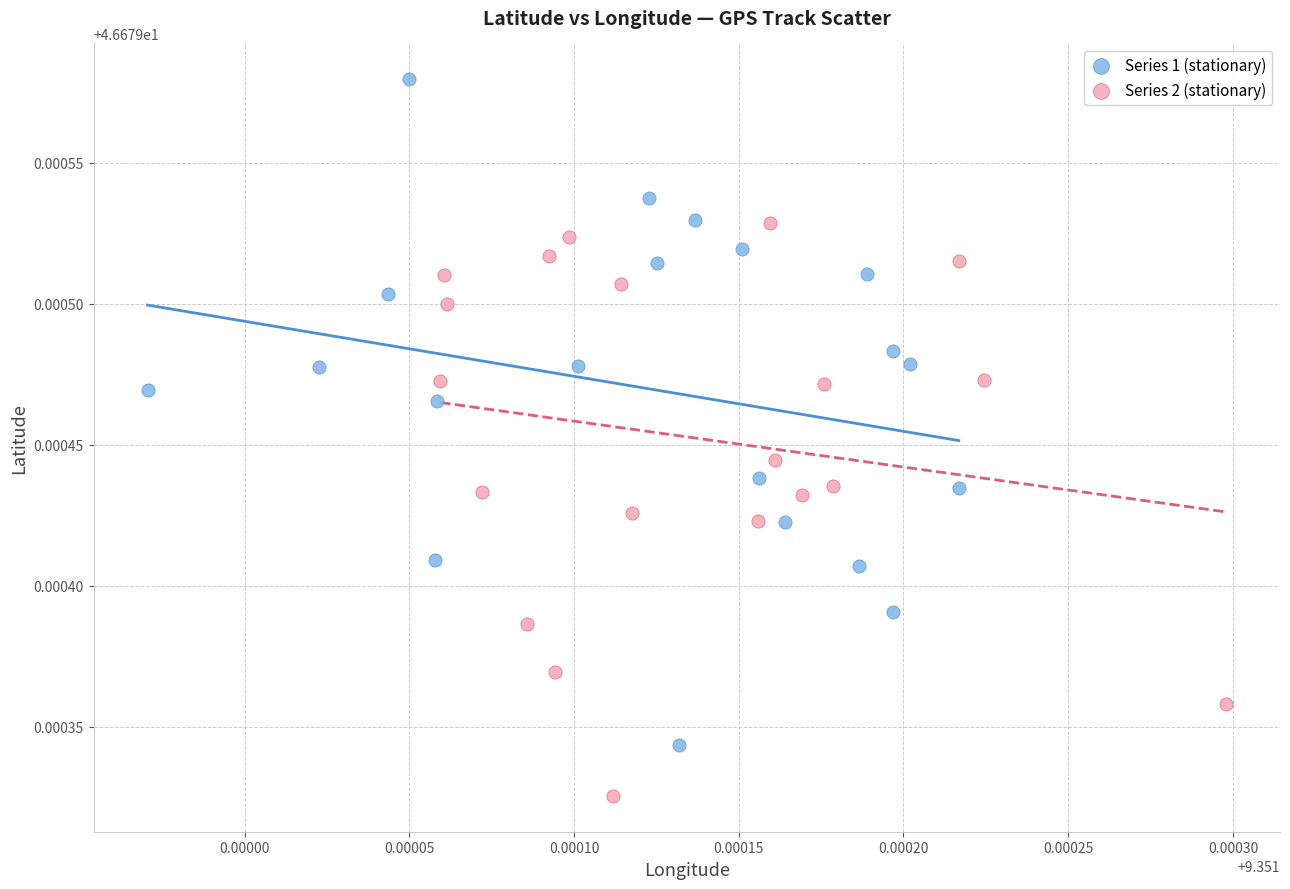

Which series contains the lowest Y value?

Series 2 (stationary)